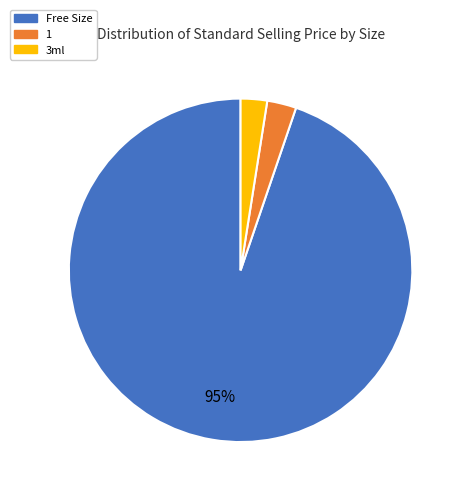

To the nearest percent, what is the average slice percentage?

33%